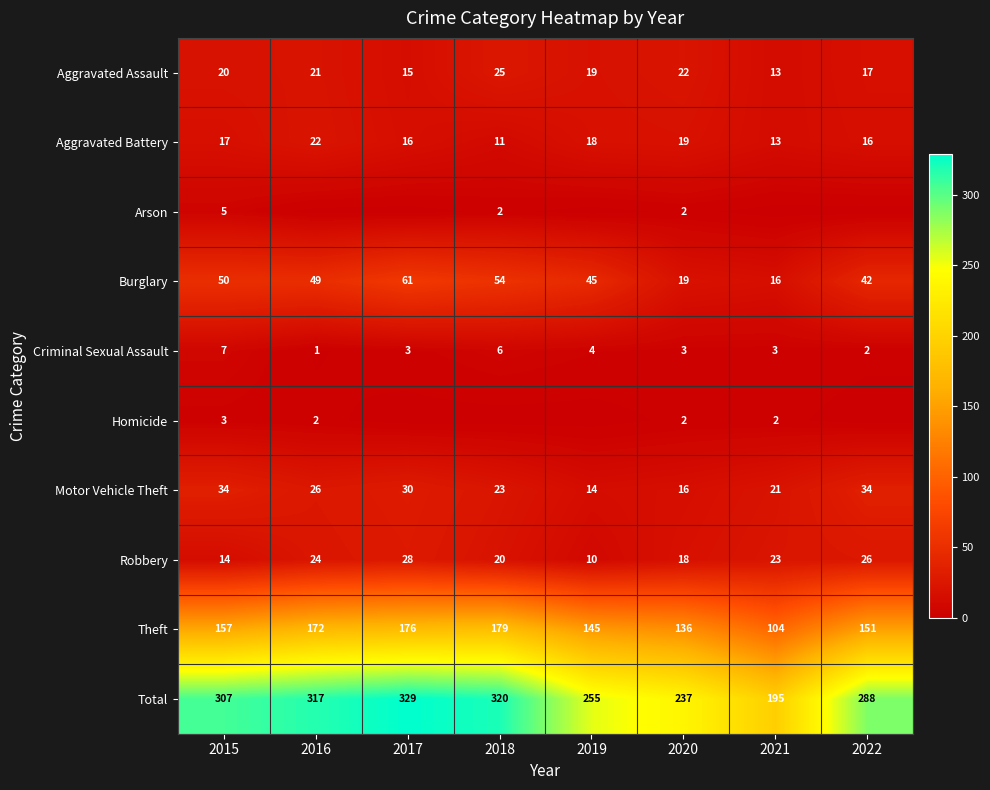

What is the maximum value for Motor Vehicle Theft?

34